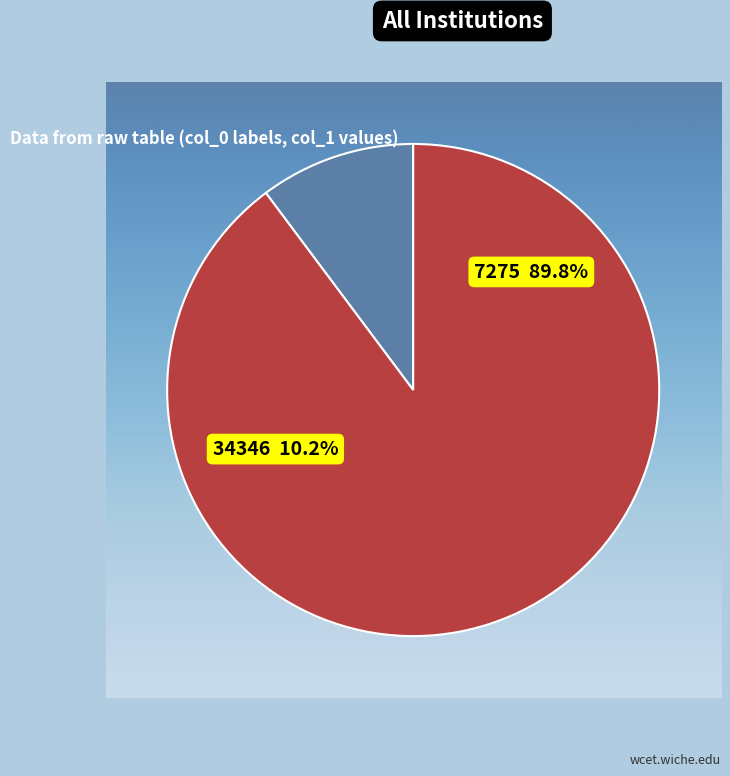

Is 34346 the majority of the pie?

No